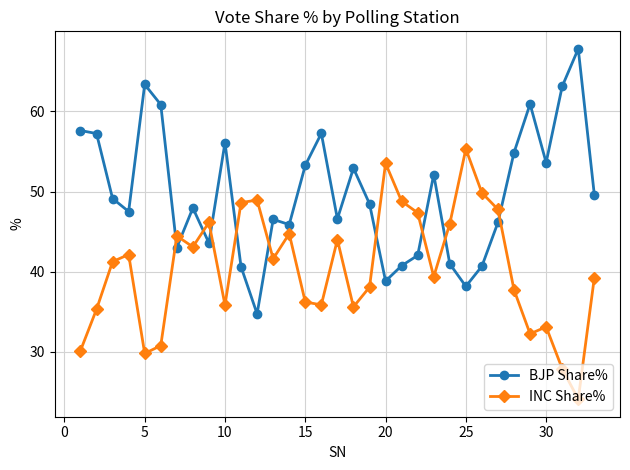

What is the difference between the maximum and minimum values in the BJP Share% series?

33.0